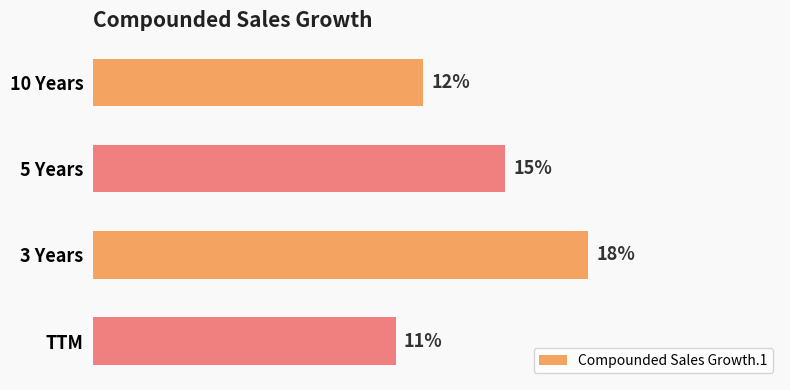

What is the label of the 2nd bar from the top?

5 Years